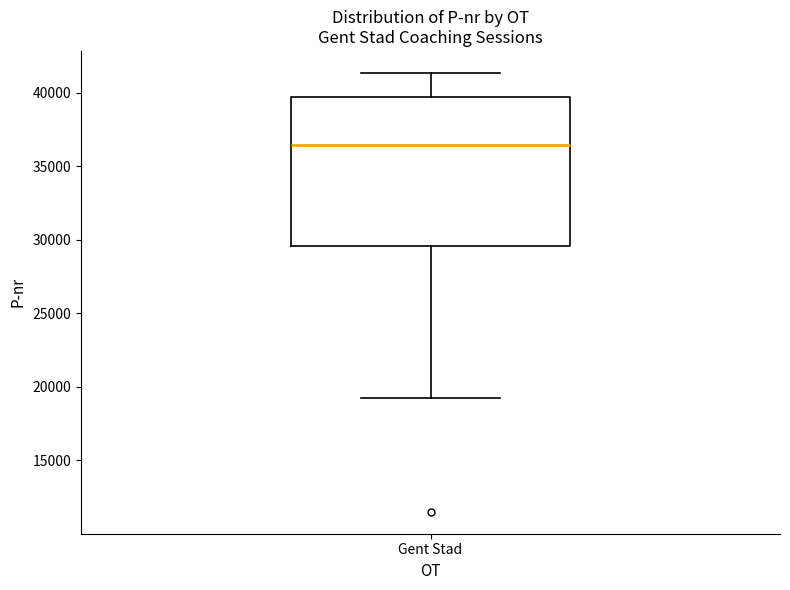

Transcribe this box plot: give where the median line is, the range the box spans, and where the two whiskers end, as read against the y-axis. The values are not printed on the chart, so give them approximately, as read against the axis.

median 36500, box 29500 to 39500, whiskers 19000 to 41500